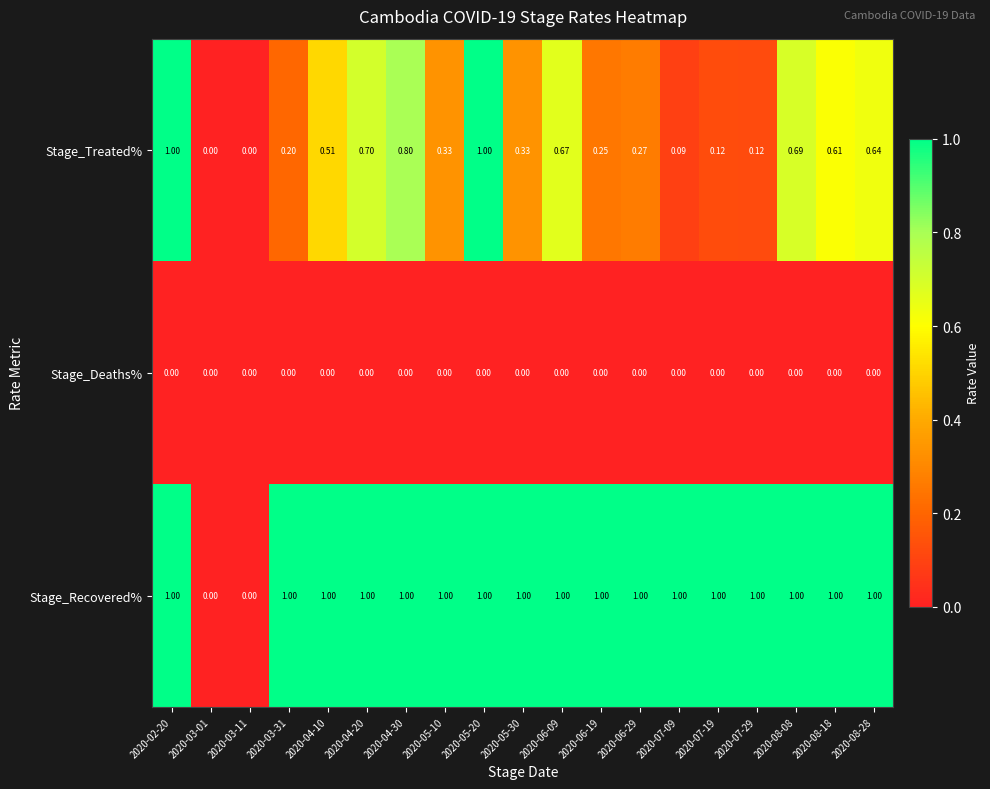

Which series has the largest total across all categories?

Stage_Recovered%